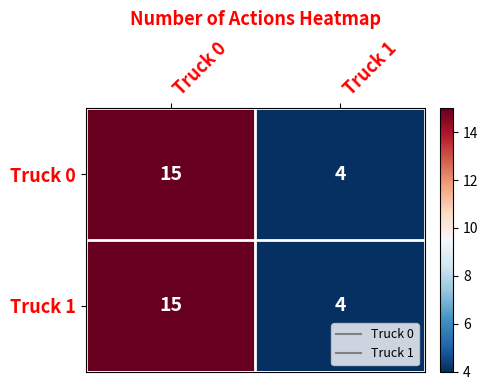

Reading left to right, extract all data points from this chart.

Truck 0: 15	4
Truck 1: 15	4